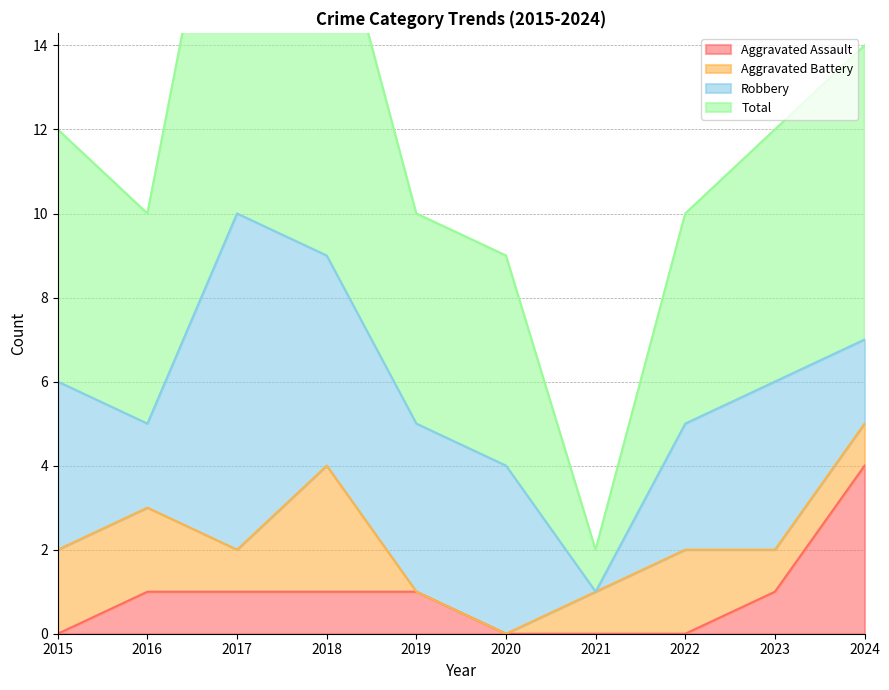

Does the chart have visible grid lines?

Yes